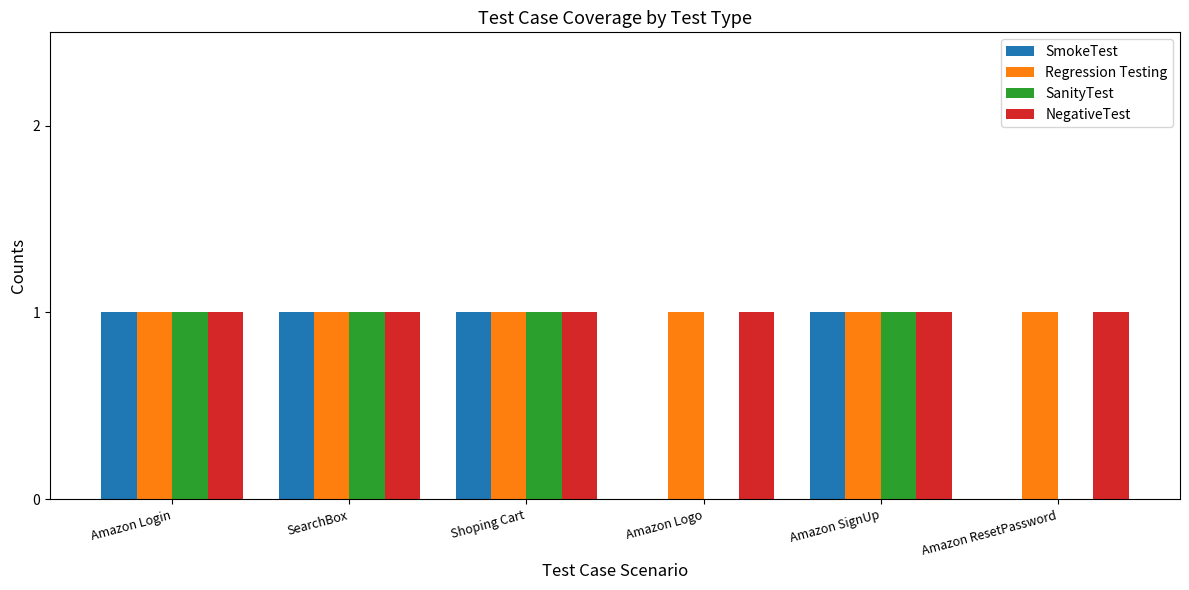

True or false: Regression Testing has a value of 0 at Shoping Cart.

False